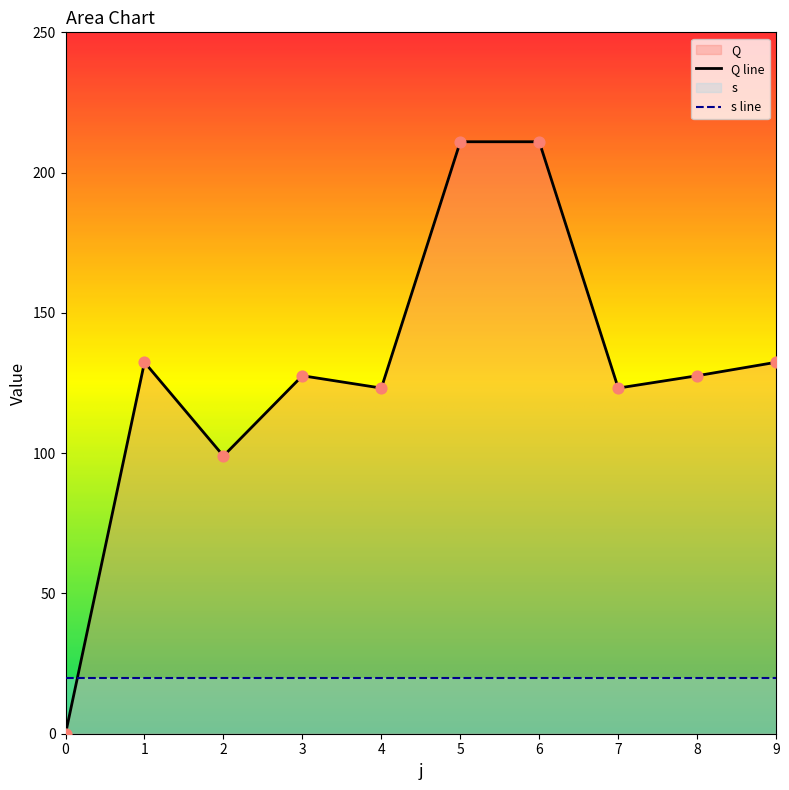

What is the ratio of the value at 4 to the value at 1?

0.9